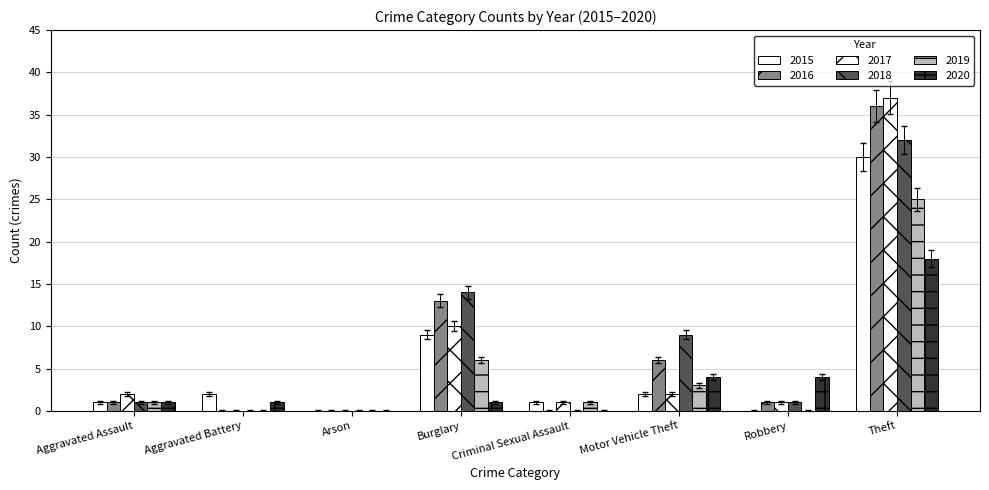

How many data points does each series have?

8